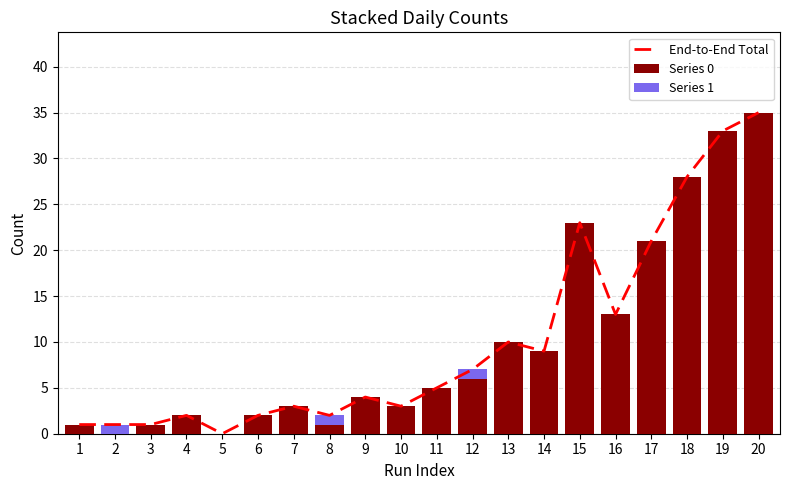

Which label corresponds to the largest value in the chart?

20